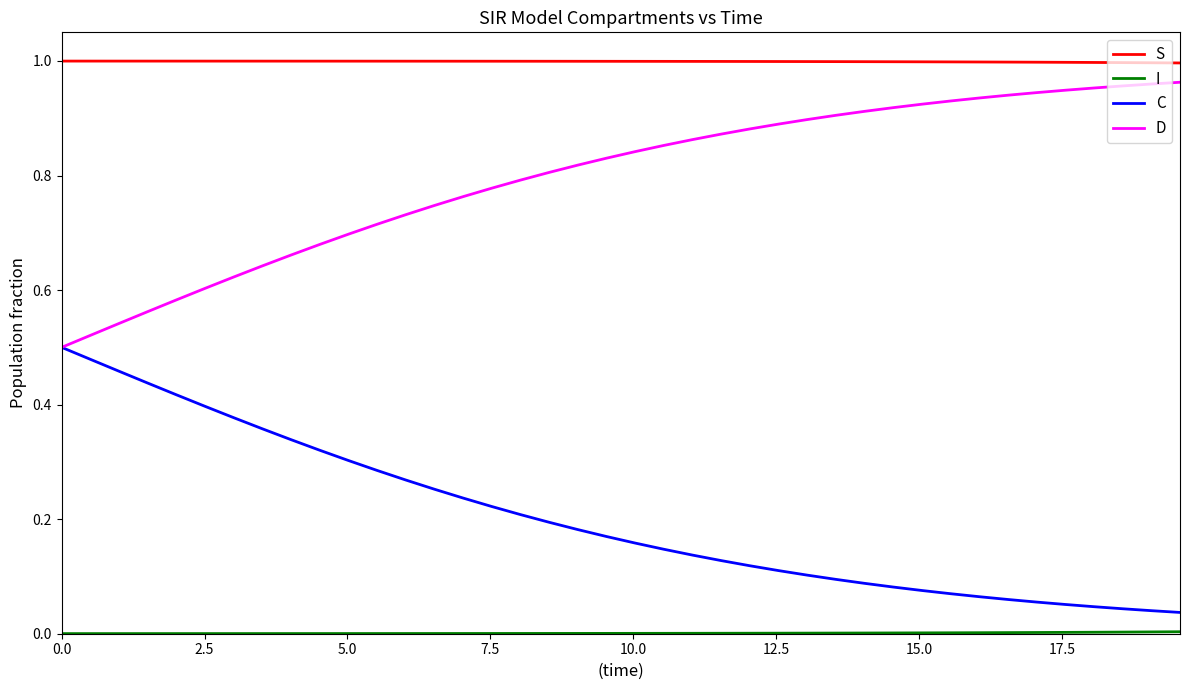

Which series has the largest total across all categories?

S